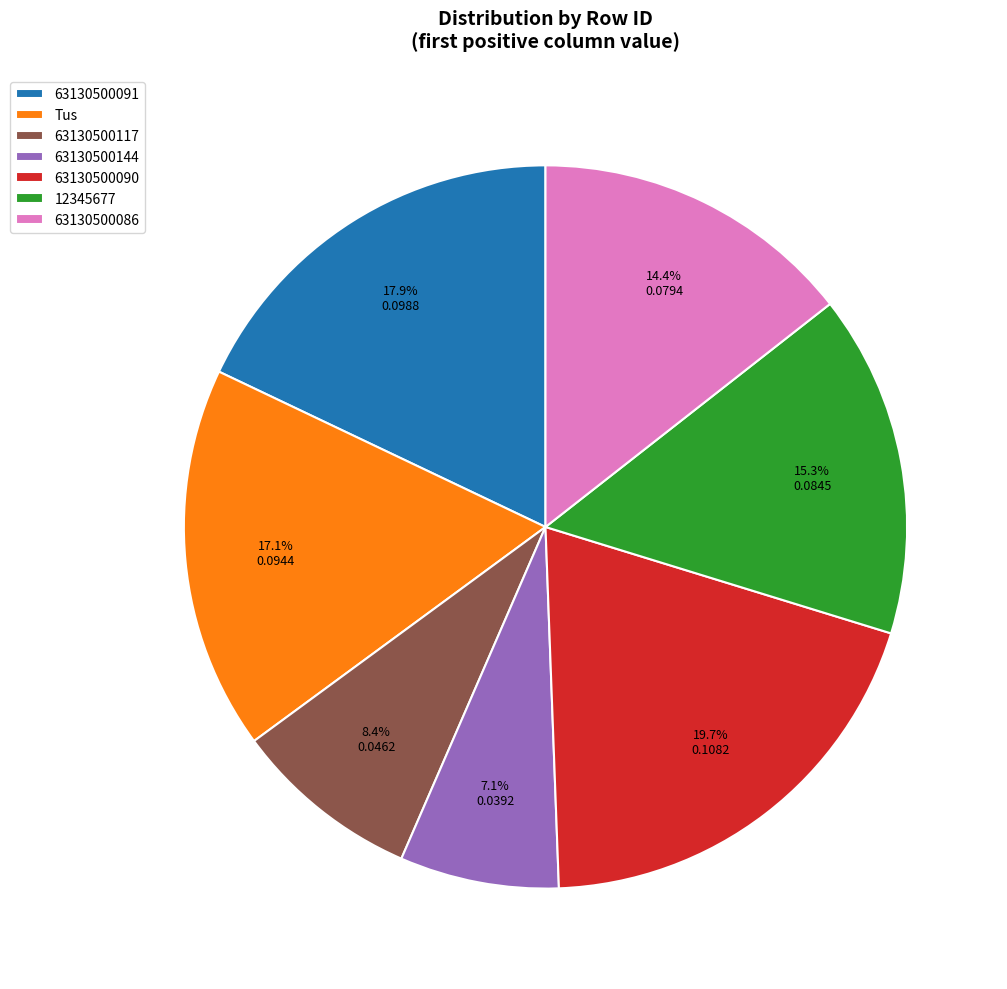

To the nearest percent, what is the difference between the 63130500086 and 63130500117 slice percentages?

6%